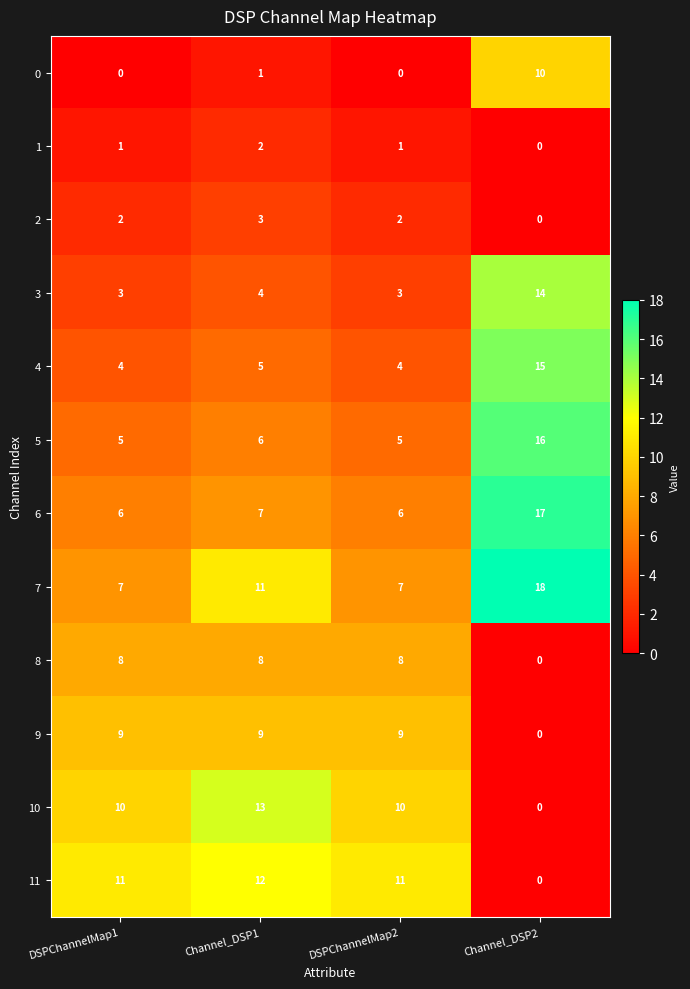

True or false: 5 has a value of 6 at Channel_DSP1.

True